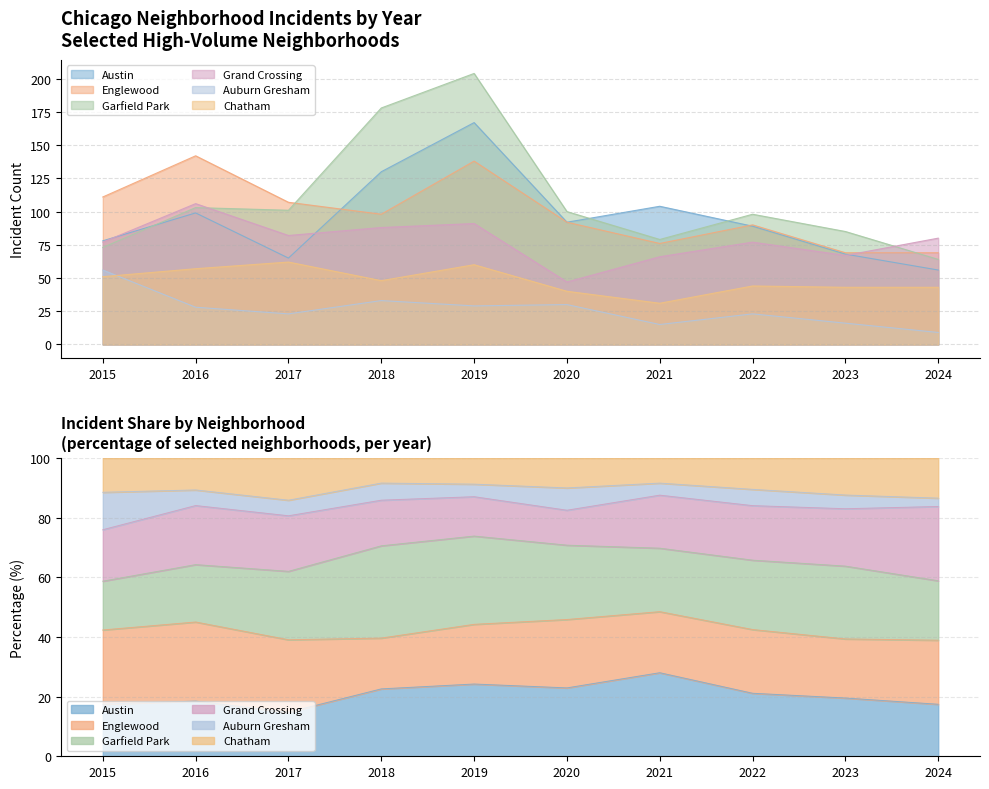

The value of Auburn Gresham at 2017 is 23. True or false?

True